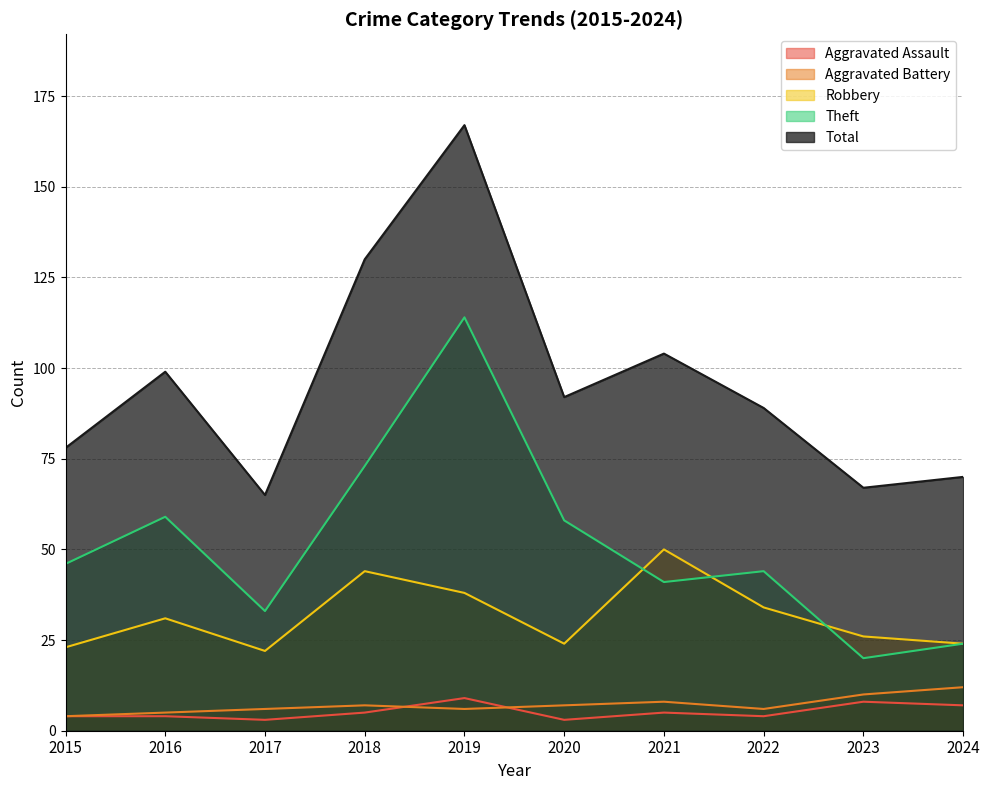

Rank the series at 2024 from highest to lowest value.

Total, Robbery, Theft, Aggravated Battery, Aggravated Assault